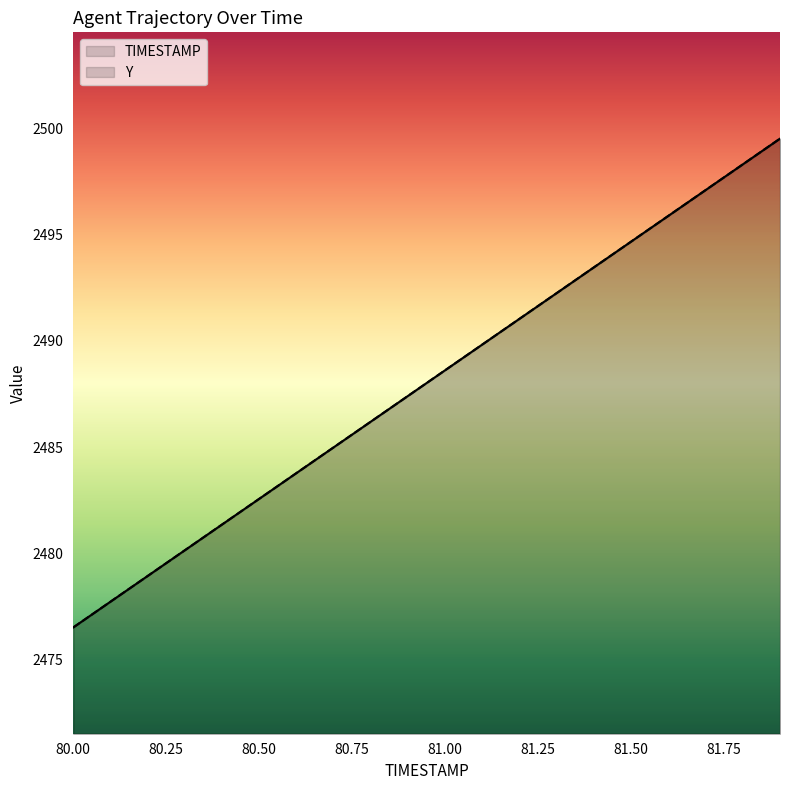

Which series has the largest total across all categories?

TIMESTAMP